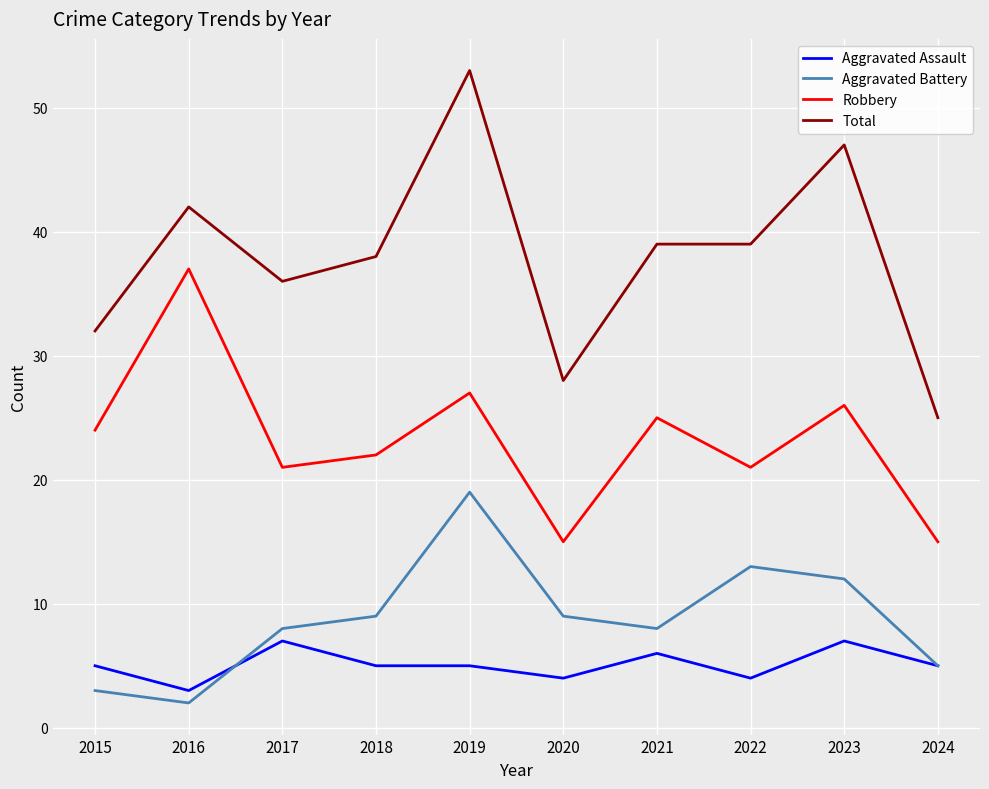

True or false: Robbery has a value of 21 at 2022.

True